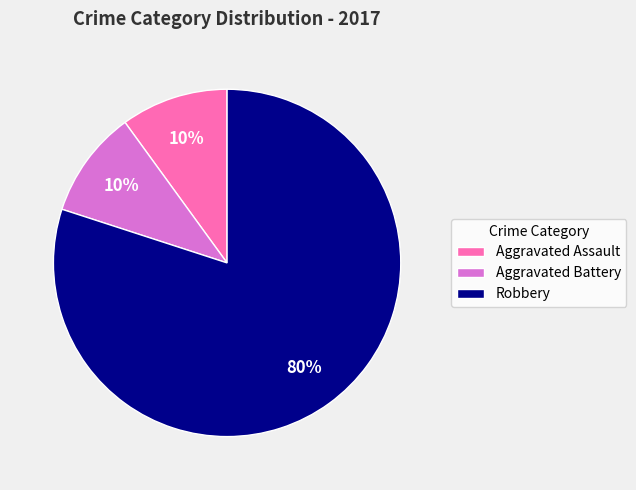

How many segments does this pie chart have?

3